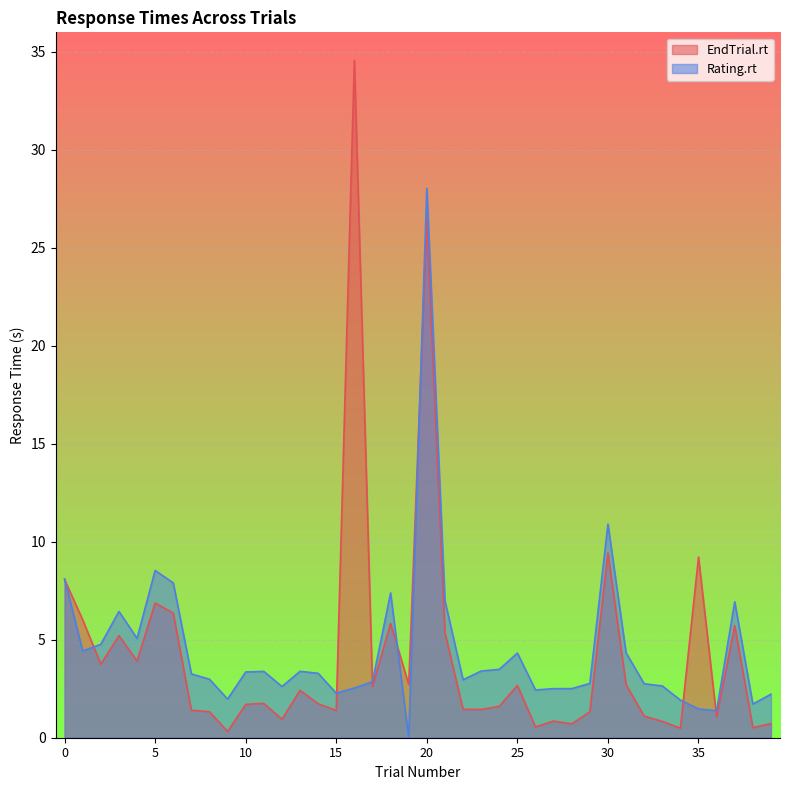

How many lines are shown in the chart?

2